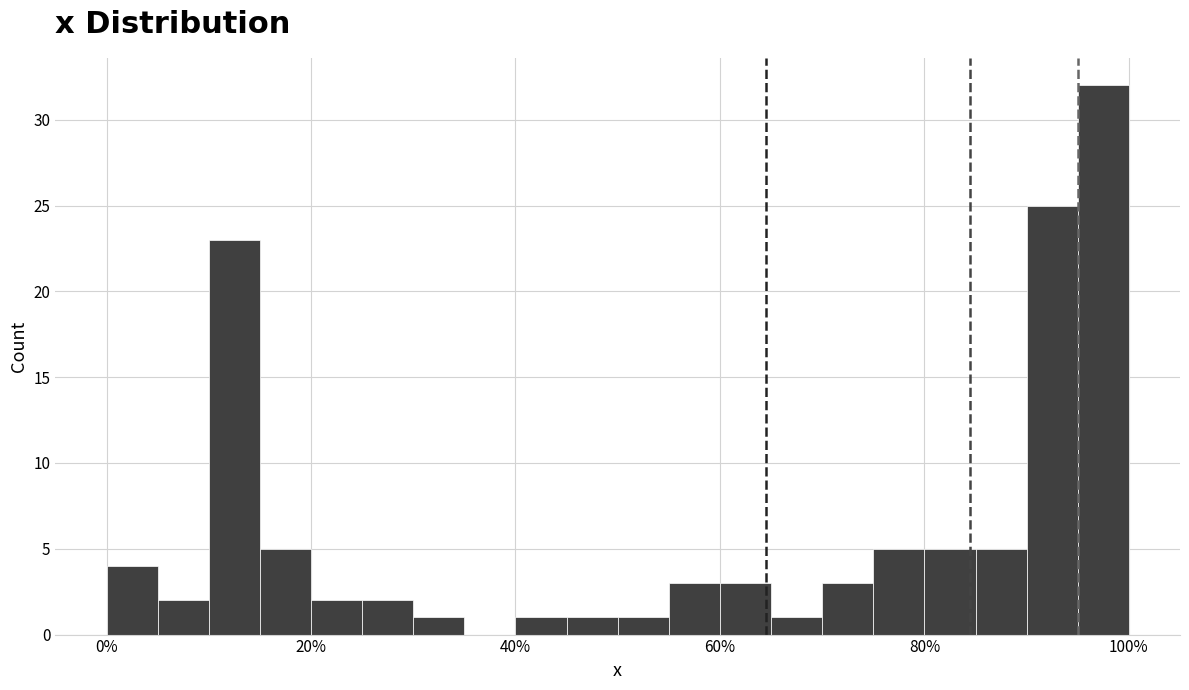

Read against the x-axis, roughly where is the centre of the tallest bar?

98